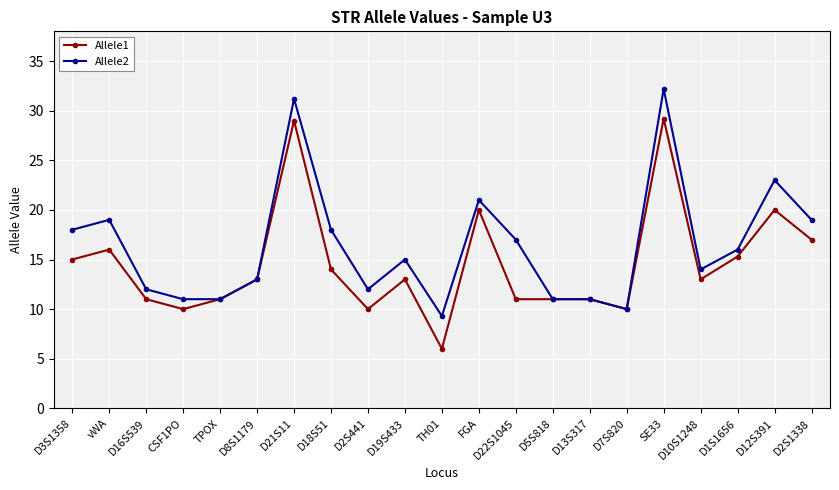

Rank the series by their average value, from lowest to highest.

Allele1, Allele2